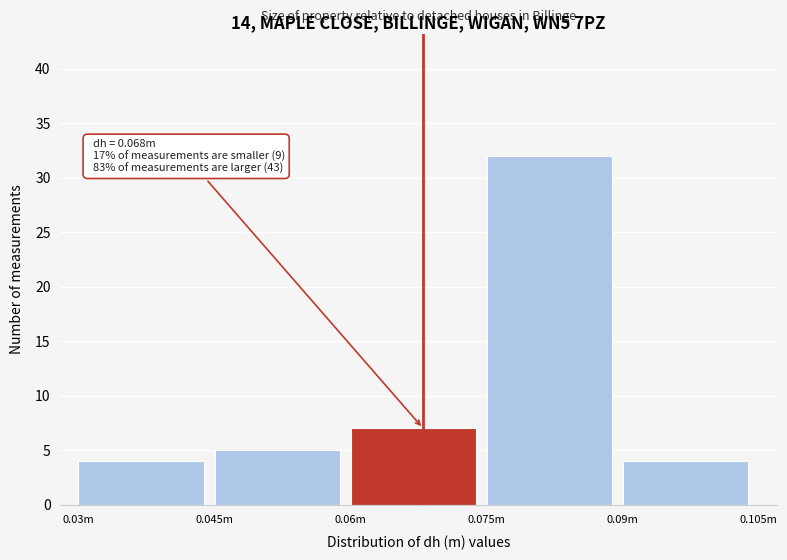

Reading left to right, transcribe all the data shown in this chart.

4	5	7	32	4